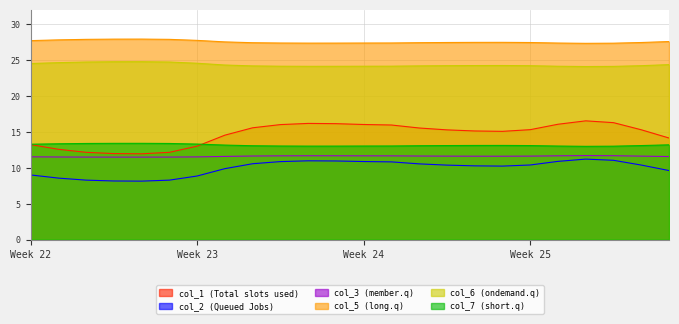

Which series has the largest total across all categories?

col_5 (long.q)